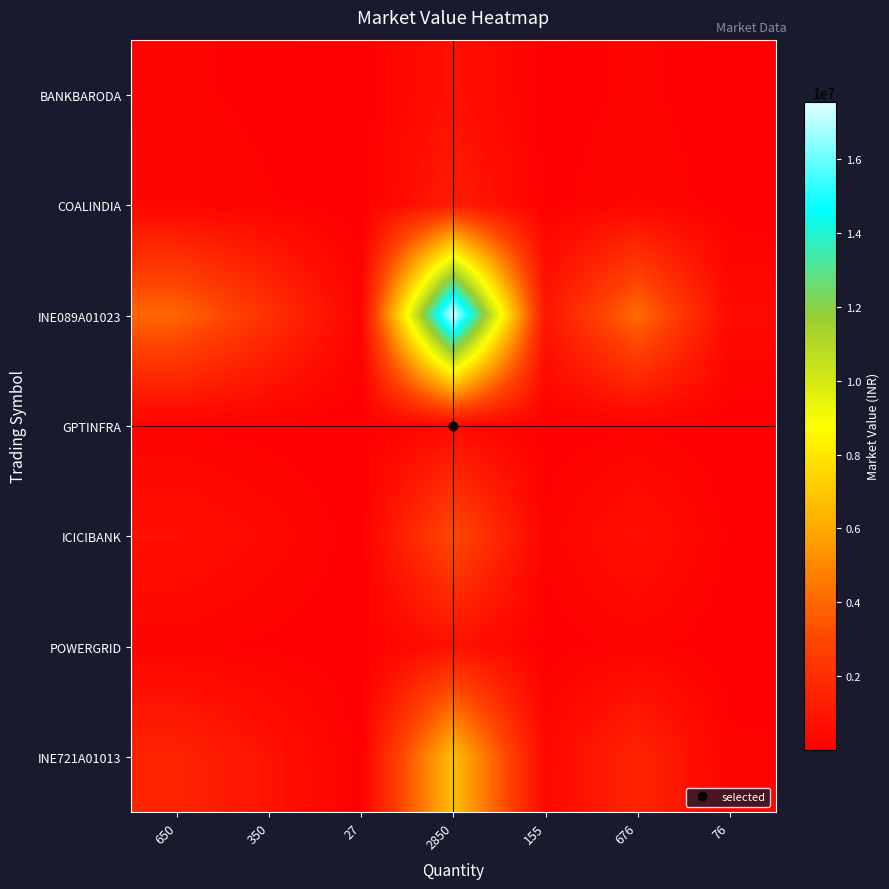

What is the total value across all series at 2850?

30611280.0